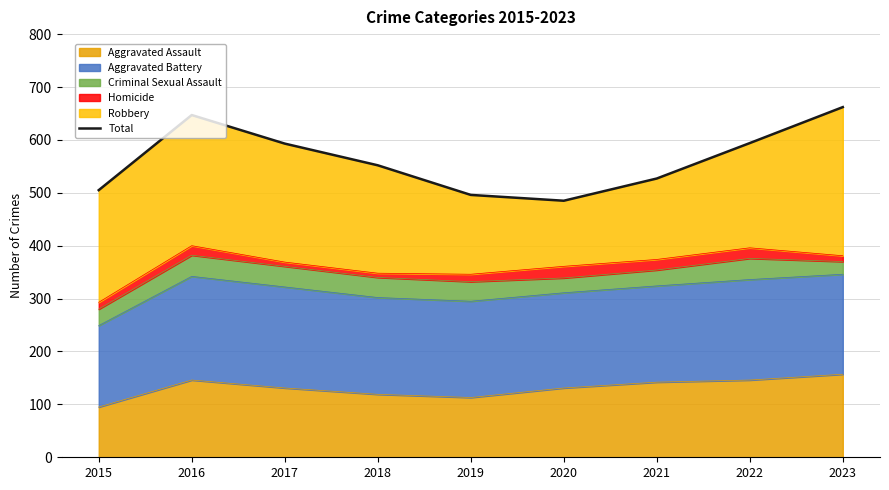

Reading left to right, what are all the values shown in this chart?

505	647	593	552	496	485	527	594	662